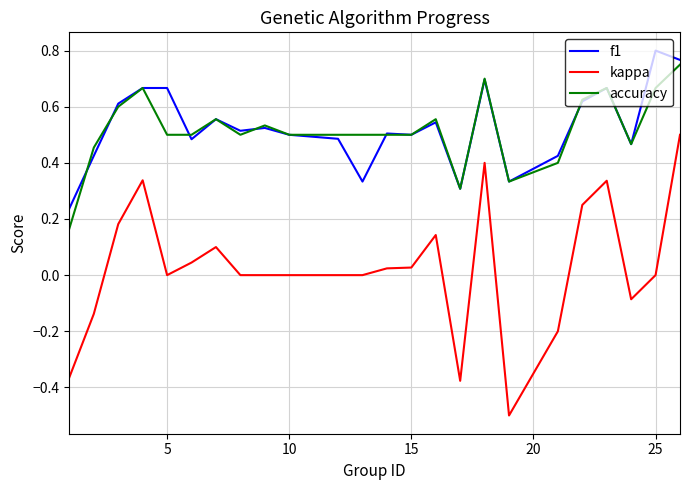

True or false: kappa and accuracy cross at least once.

False